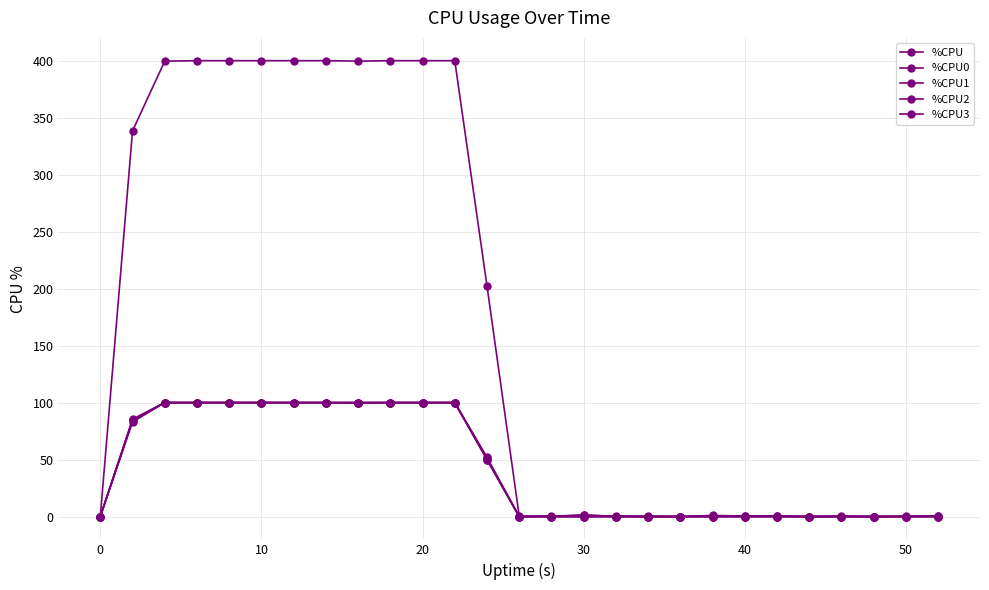

Which series has the largest total across all categories?

%CPU